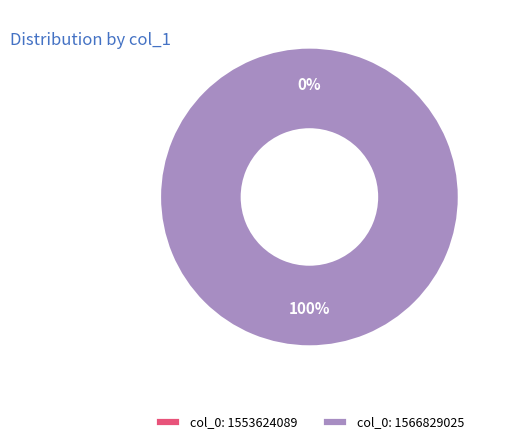

Combined, what portion of the pie is col_0: 1553624089 and col_0: 1566829025?

100.0%